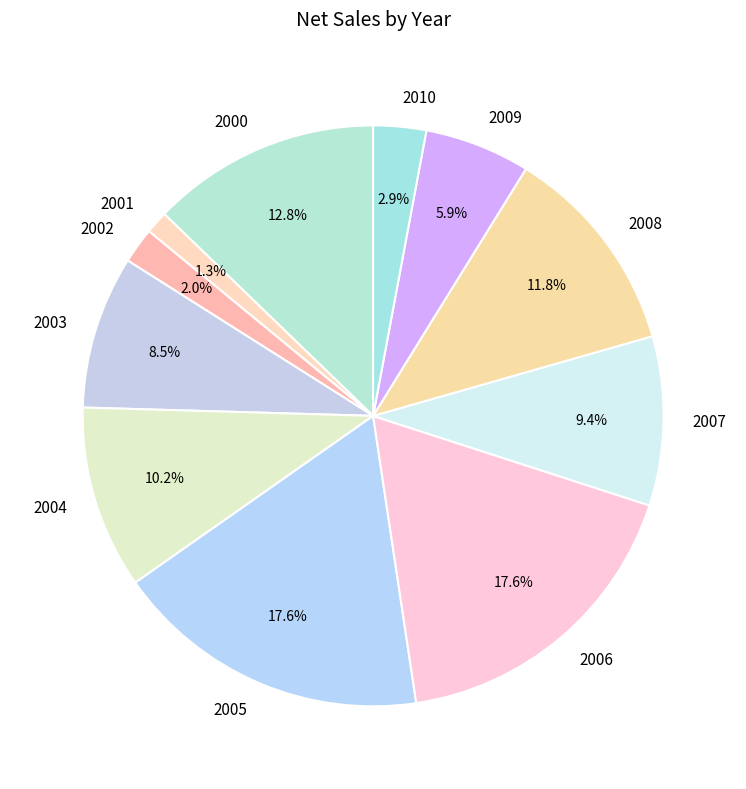

How many slices are in this pie chart?

11